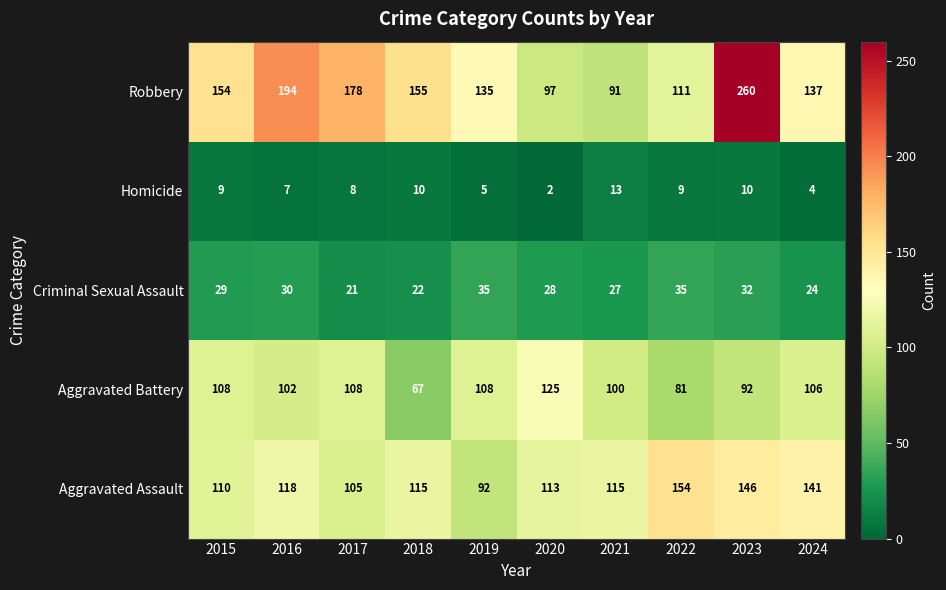

The Robbery series shows 155 at 2018. True or false?

True